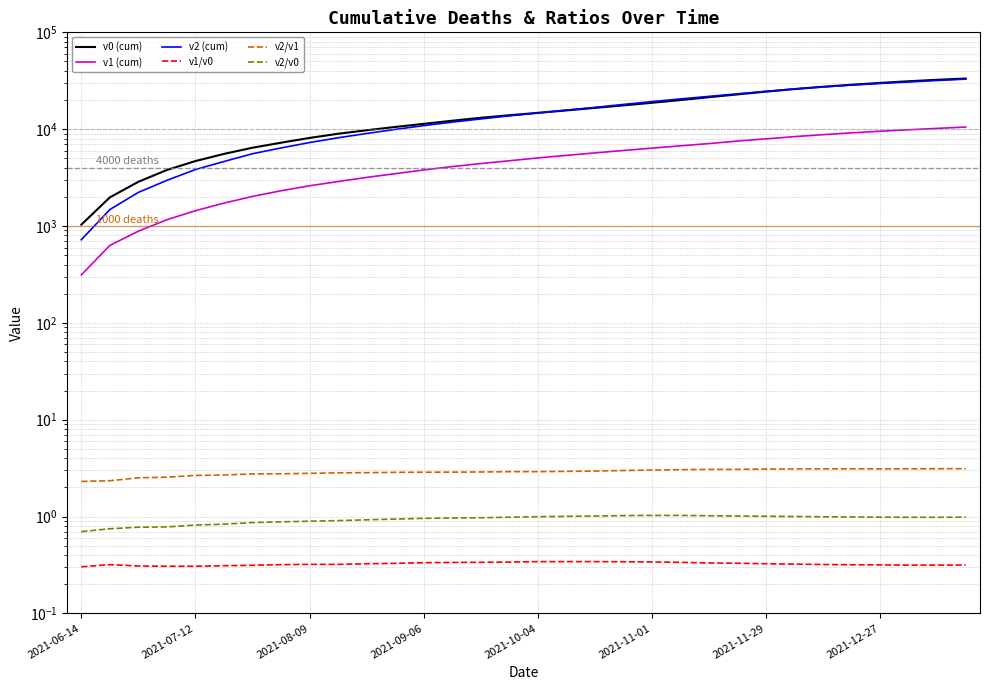

At how many categories does at least one series exceed 3279?

29